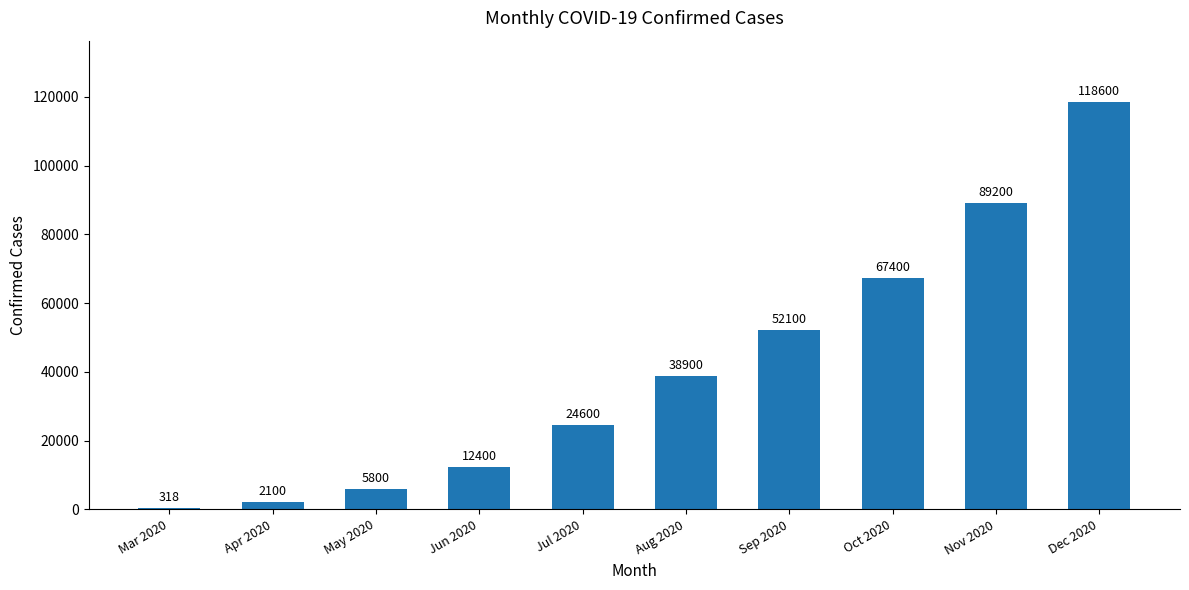

Reading left to right, transcribe all the data shown in this chart.

318	2100	5800	12400	24600	38900	52100	67400	89200	118600